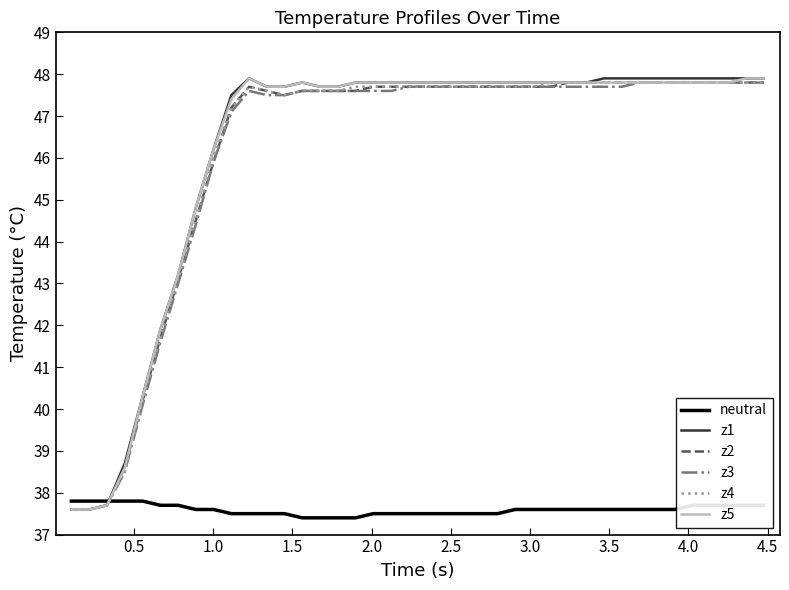

True or false: z2 has more than 0 interior local peaks.

True